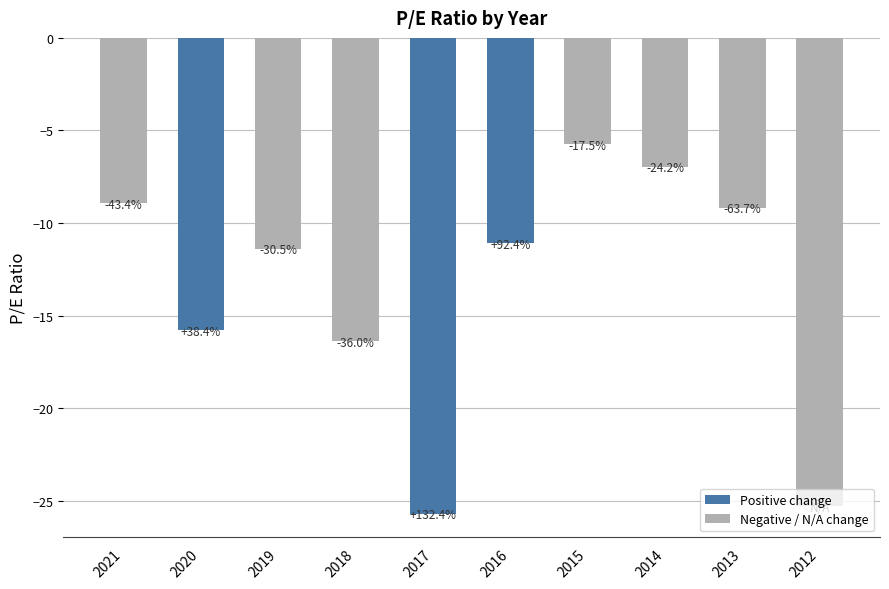

How many bars are there in total?

10